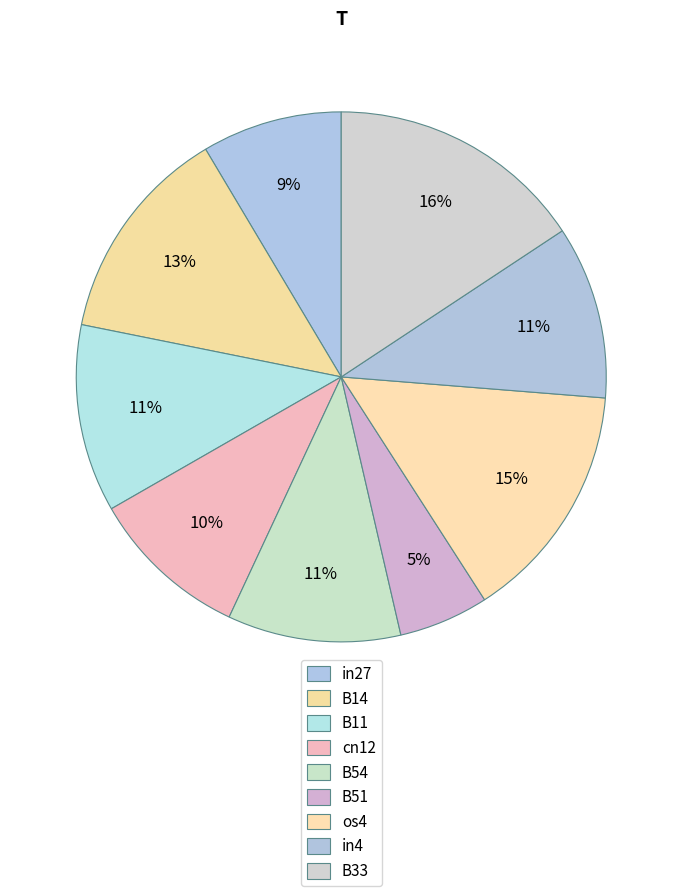

How many slices are in this pie chart?

9